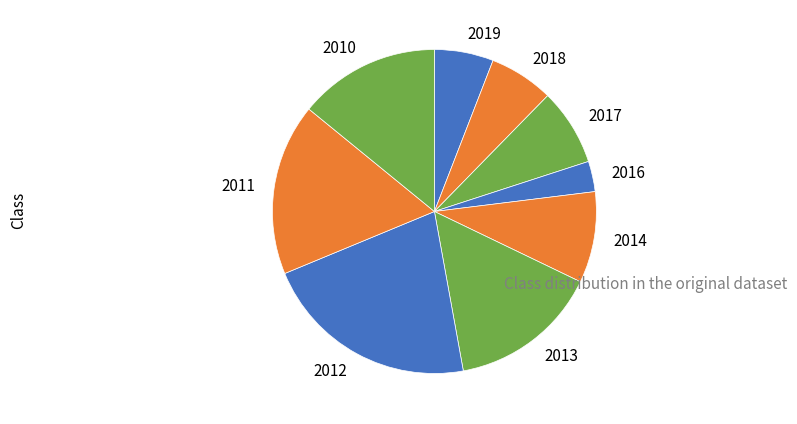

How many slices are in this pie chart?

9